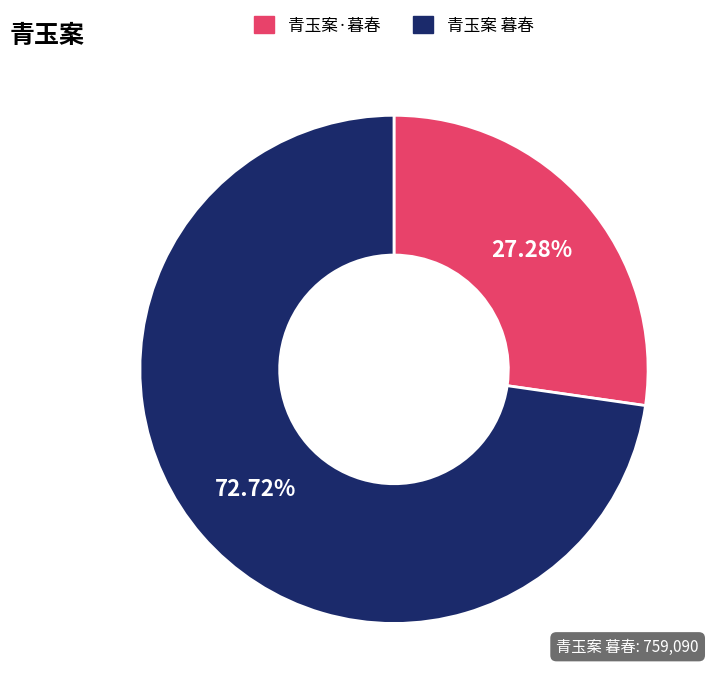

Count the number of slices in the pie.

2